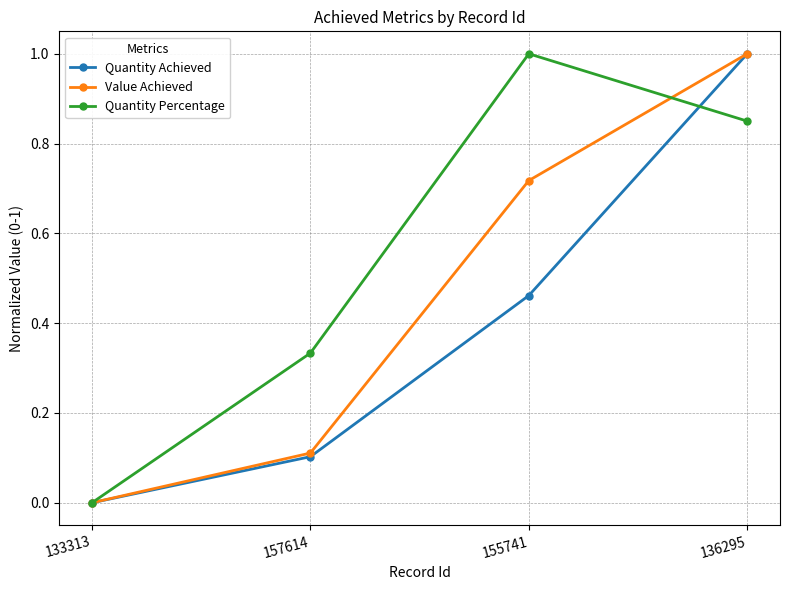

Count the number of categories in the chart.

4